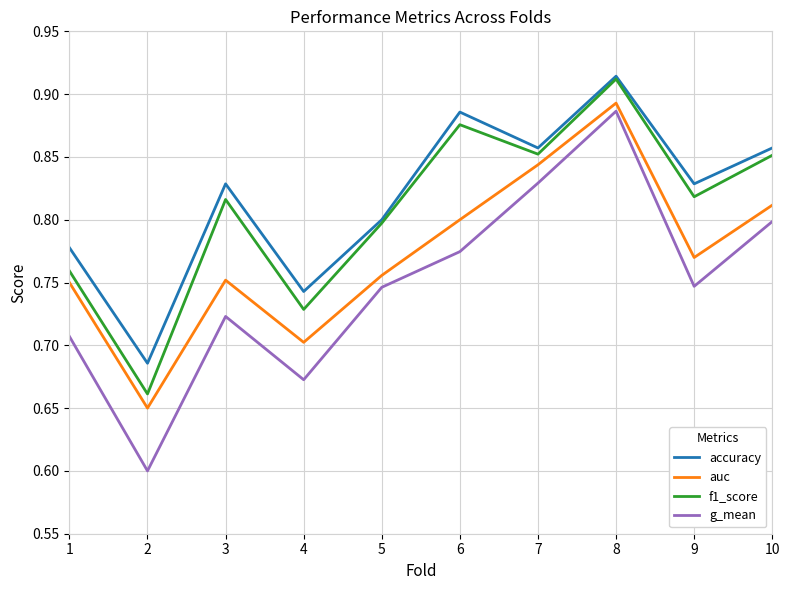

True or false: g_mean has a value of 1.1 at 10.

False